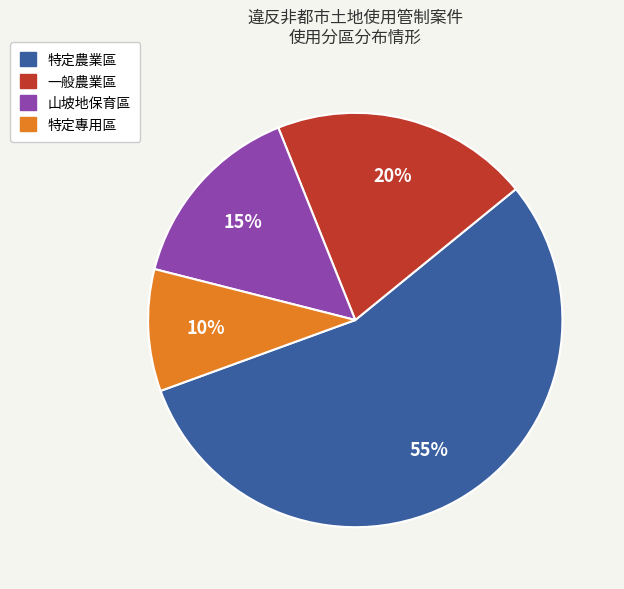

Does 一般農業區 represent more than half of the total?

No